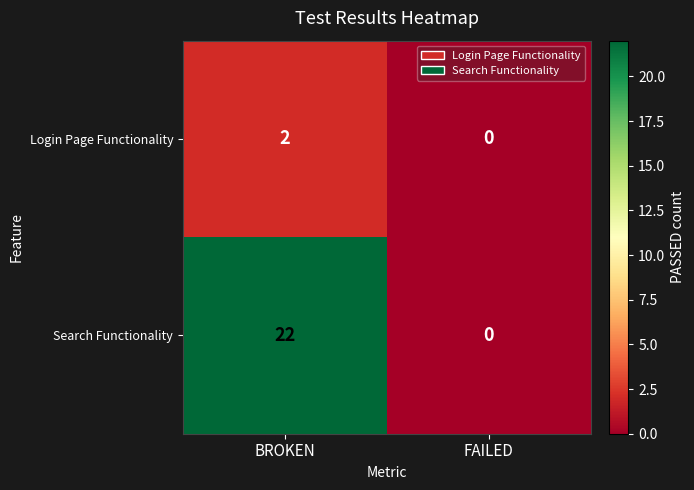

The value of Login Page Functionality at FAILED is -1. True or false?

False